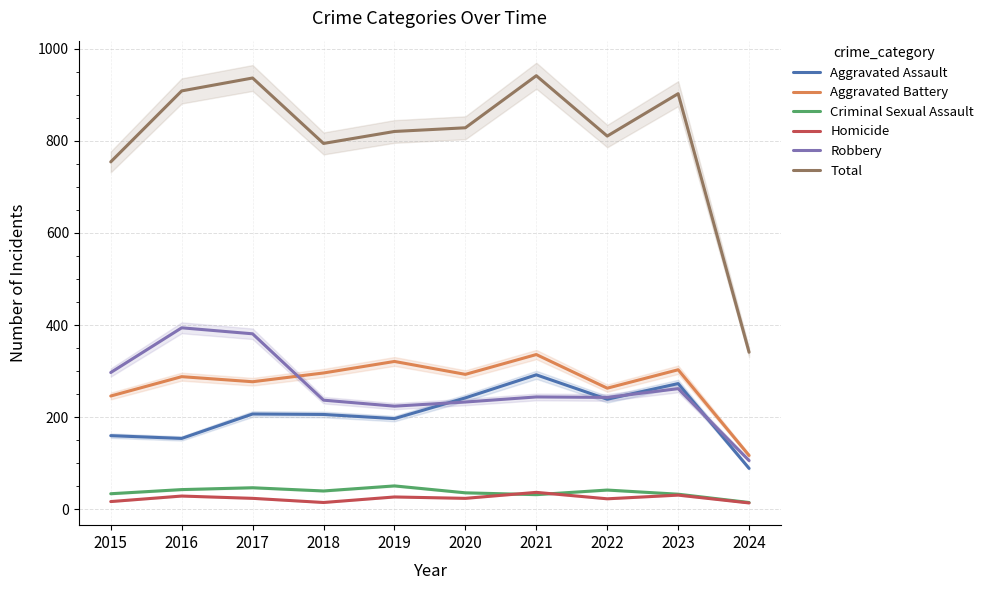

What is the average value of the Robbery series?

262